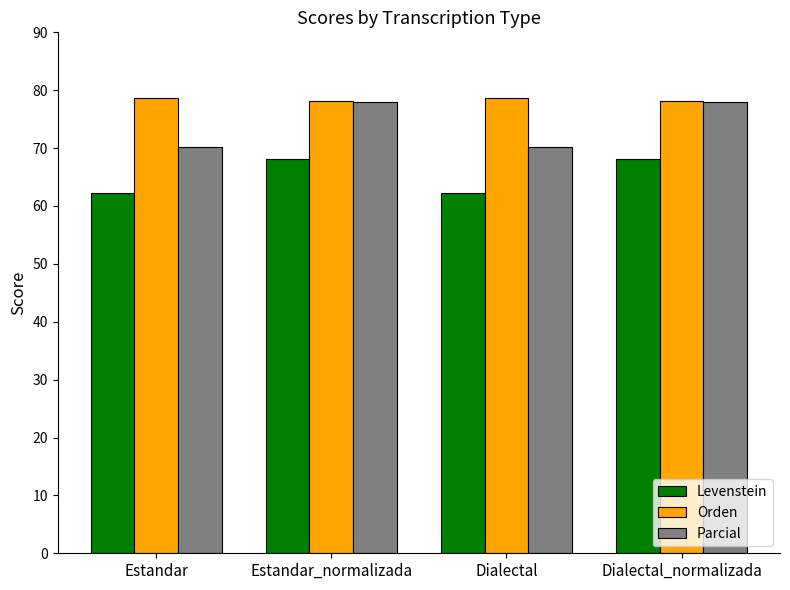

The Orden series shows 78.6 at Dialectal. True or false?

True